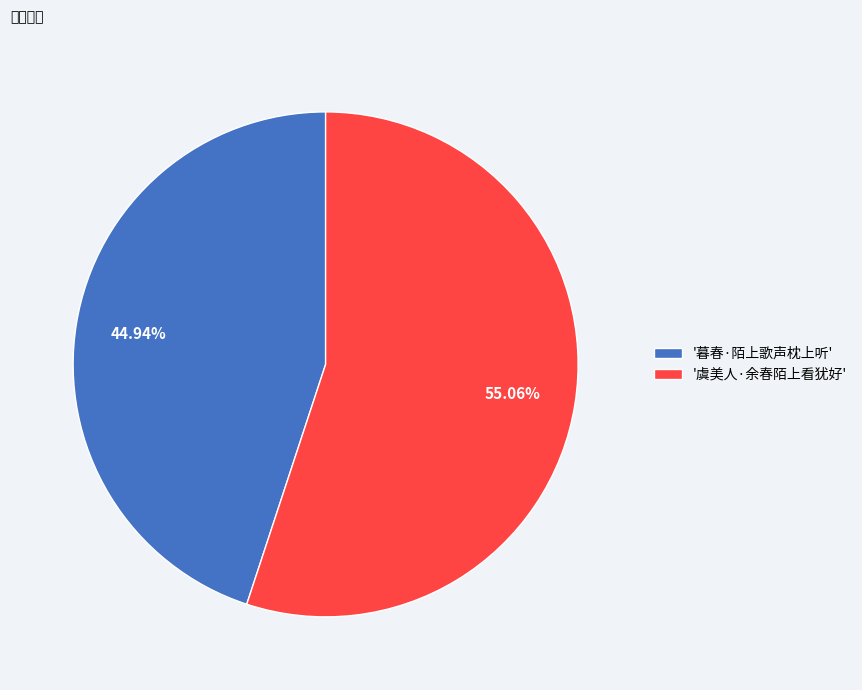

Which has a higher value, '暮春·陌上歌声枕上听' or '虞美人·余春陌上看犹好'?

'虞美人·余春陌上看犹好'